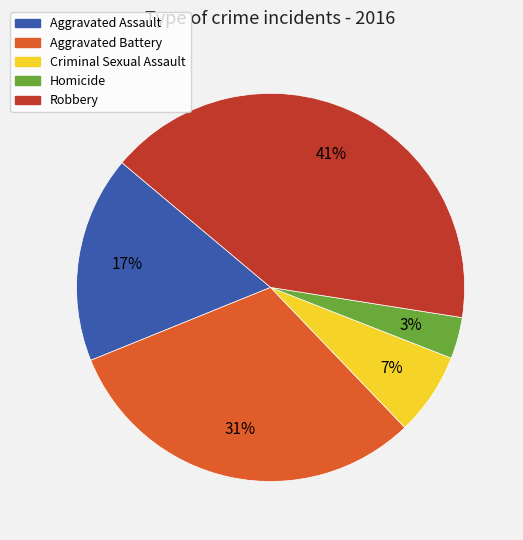

Rank the categories by value from highest to lowest.

Robbery, Aggravated Battery, Aggravated Assault, Criminal Sexual Assault, Homicide